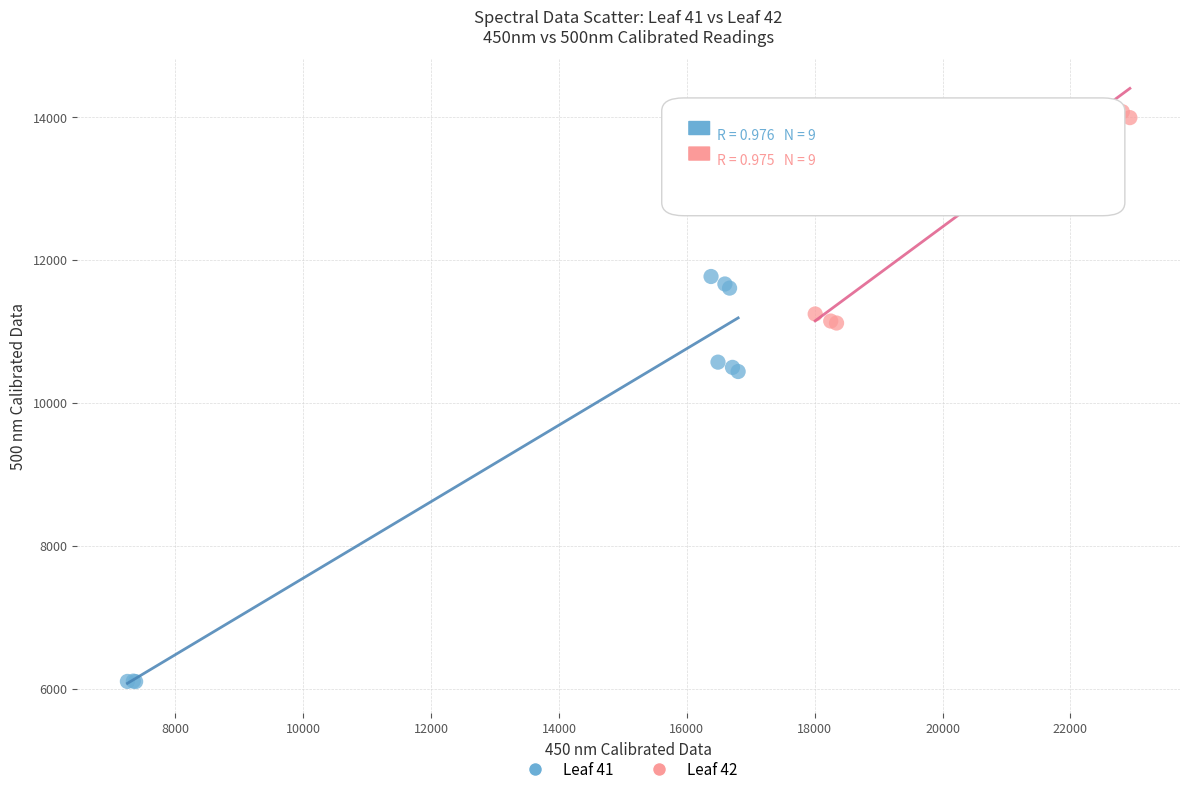

Which series has the widest spread of Y values?

Leaf 41